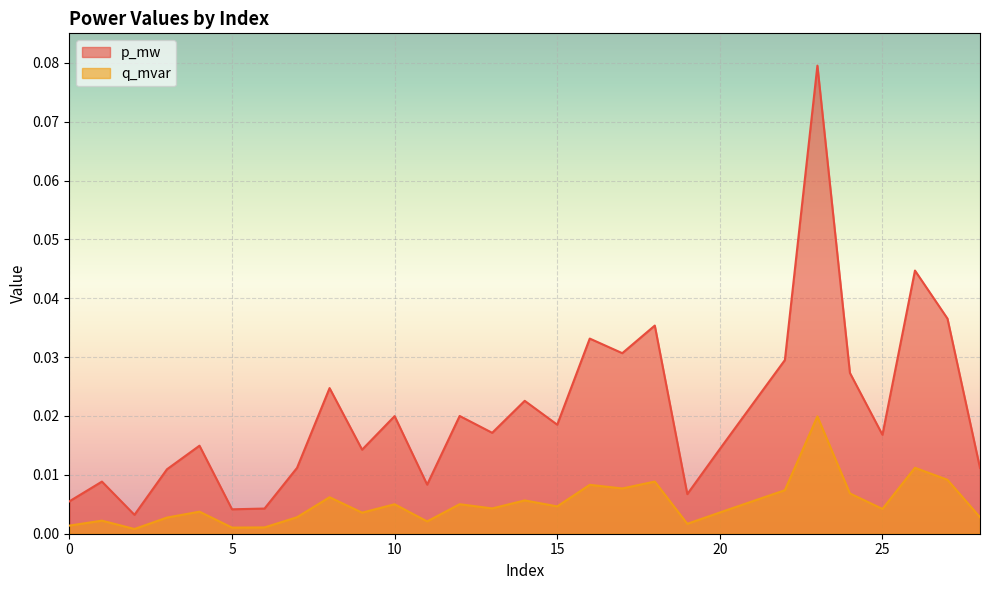

True or false: q_mvar and p_mw intersect in this chart.

False